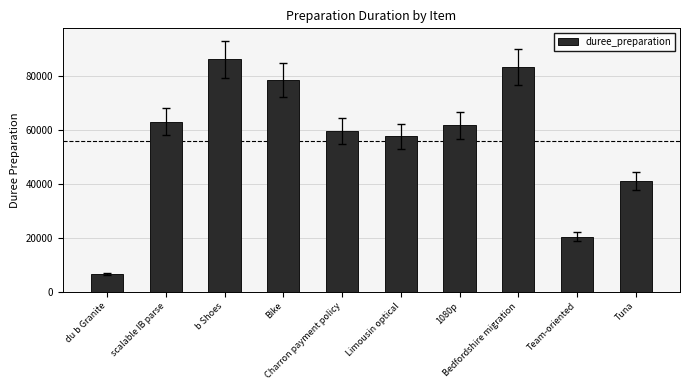

Is it true that the value at Team-oriented is 20302?

True